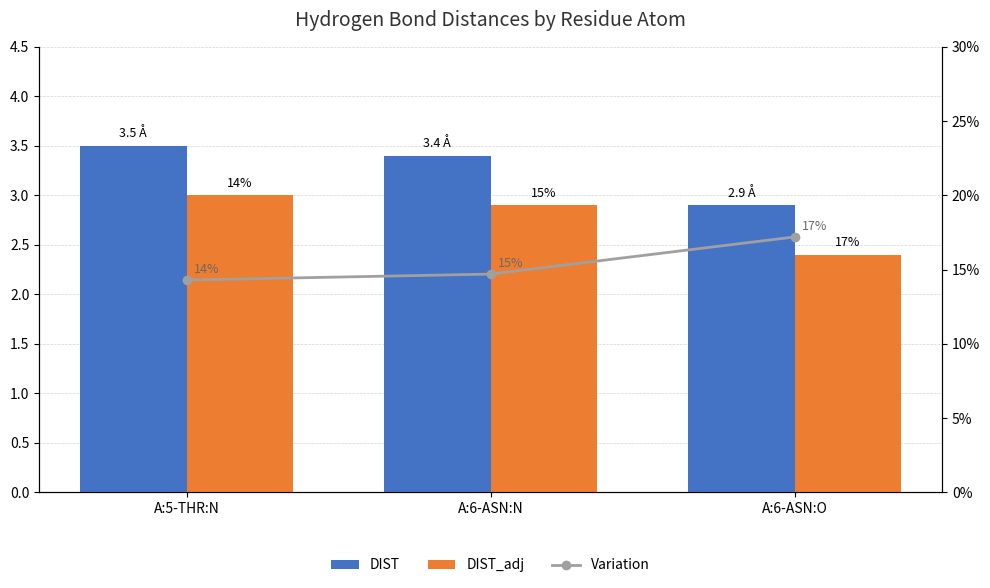

True or false: Variation has a value of 14.3 at A:5-THR:N.

True